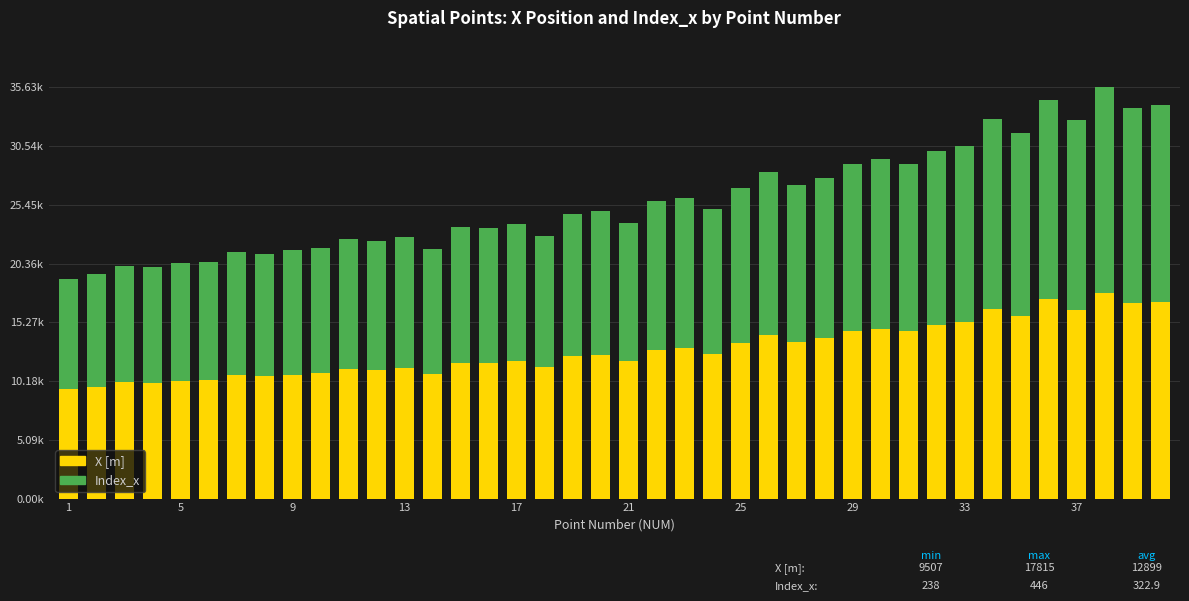

Are the bars grouped side by side (vs. stacked)?

No